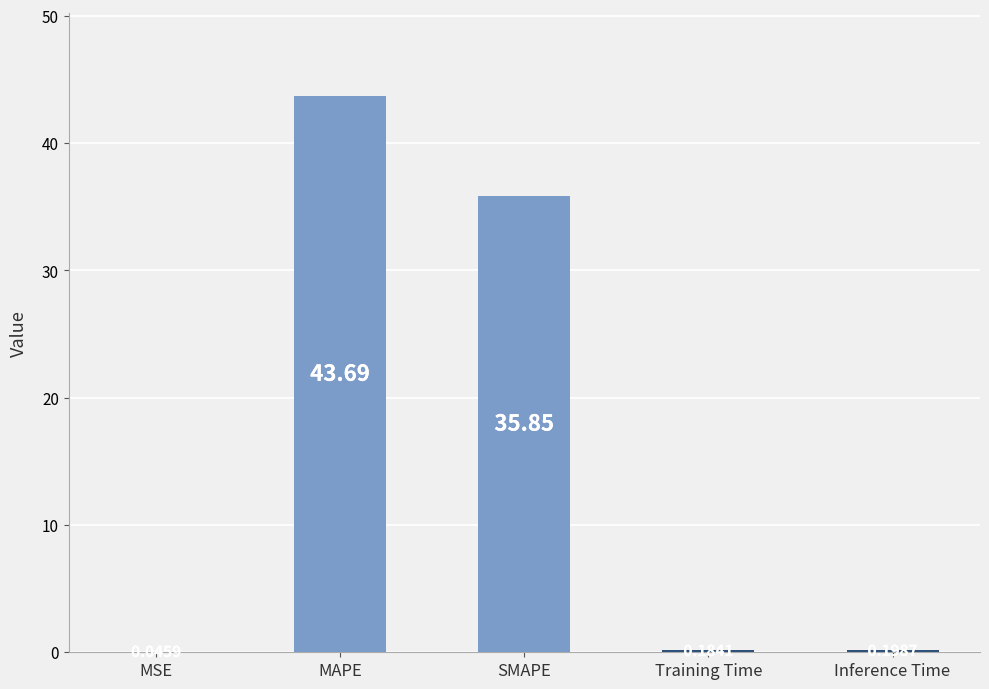

Which category has the highest value across all series?

MAPE